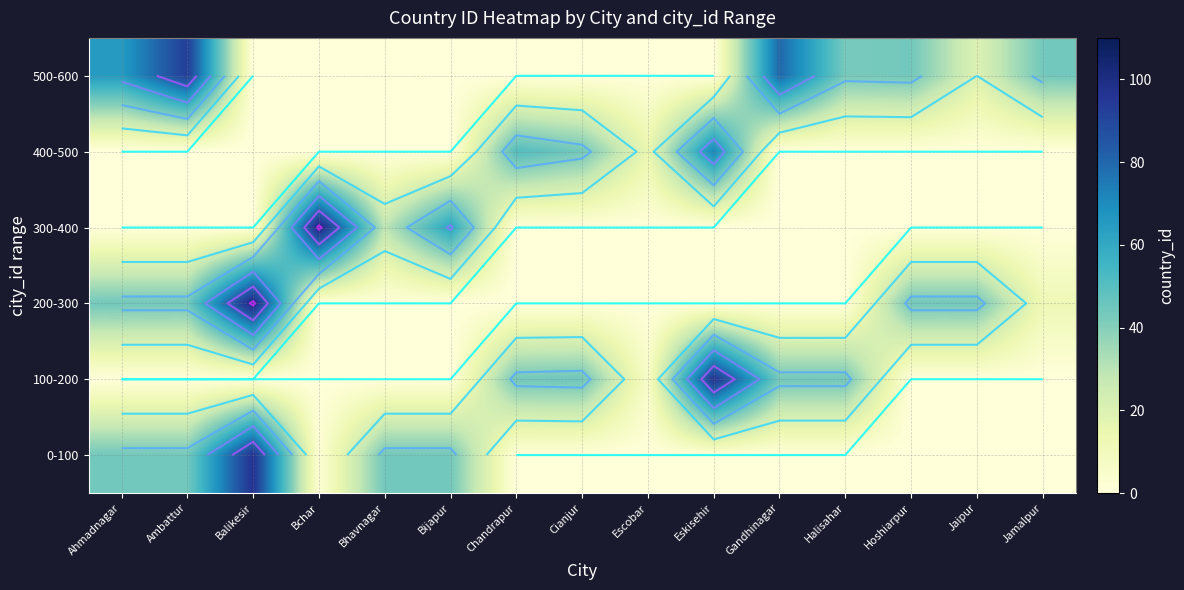

How many distinct data groups are displayed?

6